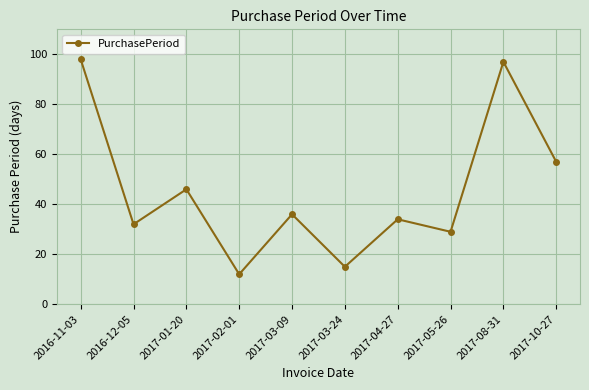

What is the label of the 5th point from the right?

2017-03-24